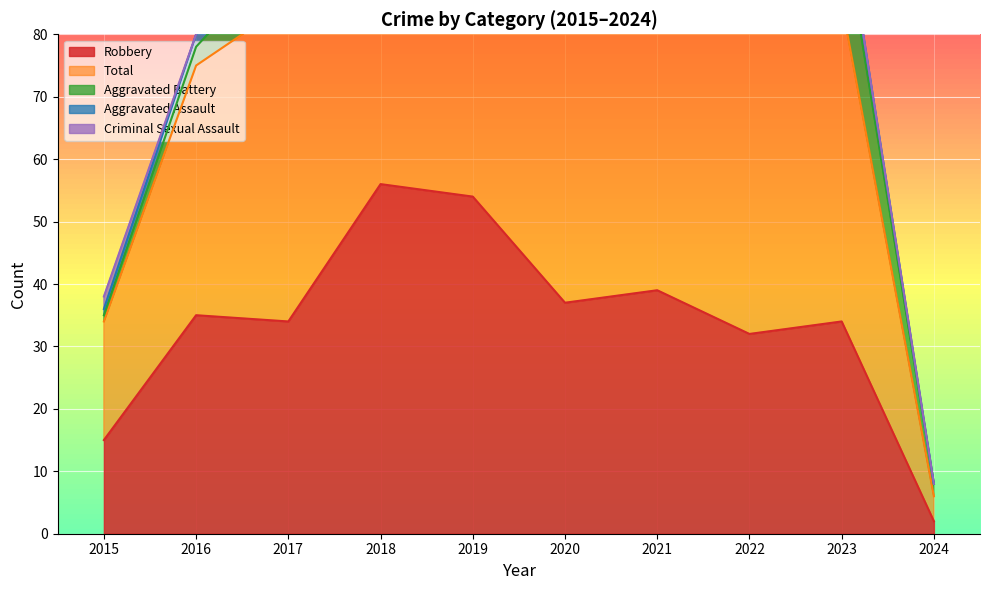

What is the maximum value for Robbery?

56